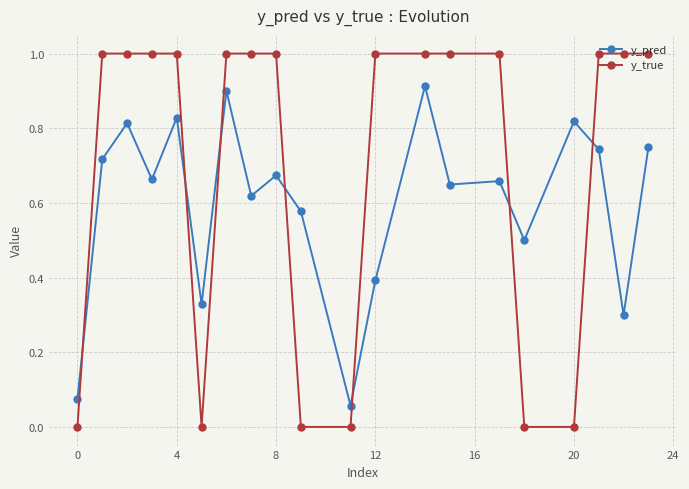

Which series ends up on top after the final intersection of y_true and y_pred?

y_true